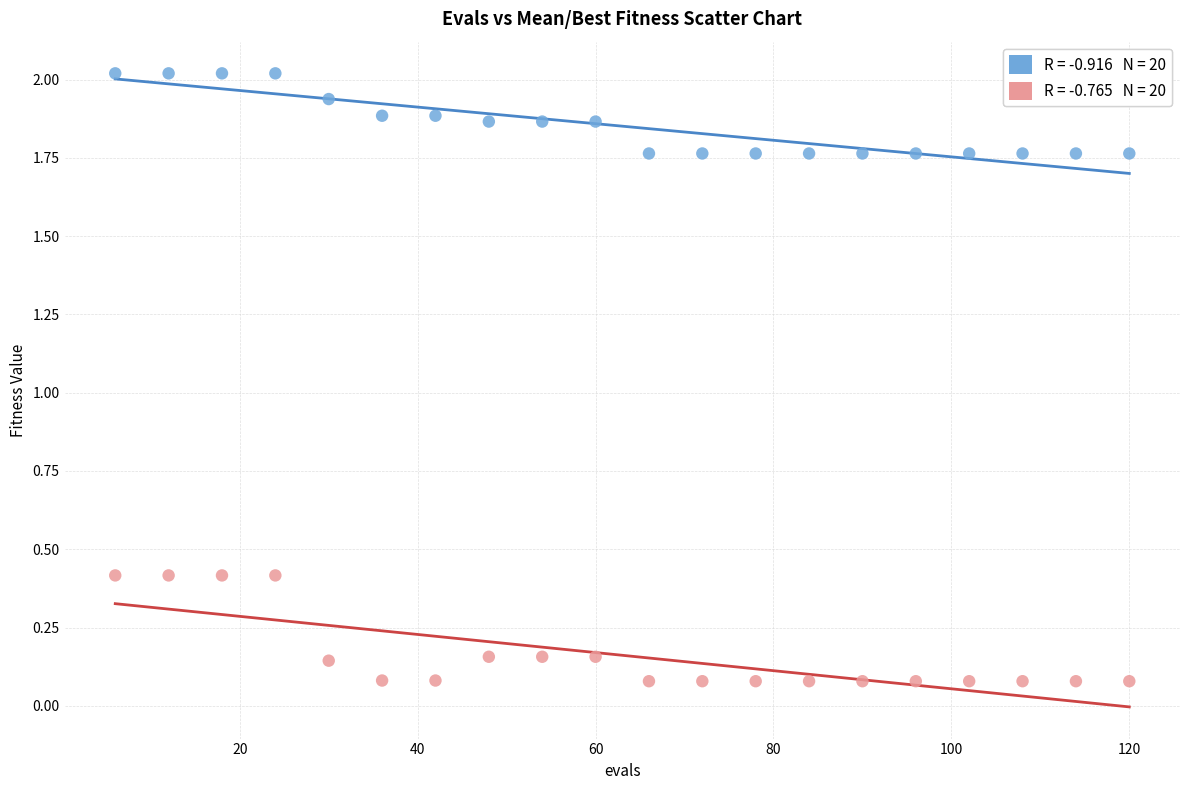

Across all data points, what is the range of X values (max minus min)?

114.0